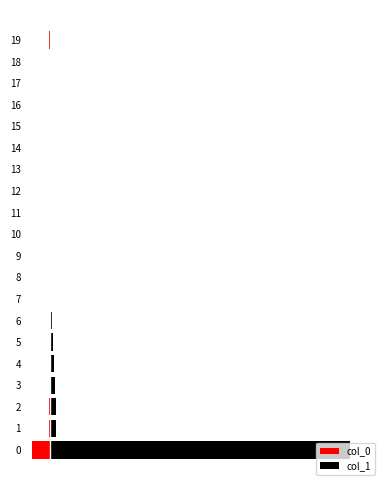

Reading left to right, transcribe all the data shown in this chart.

col_0: -322	-24	-16	-10	-8	-1	-4	-6	-4	-3	-2	-1	0	-2	-1	-2	0	0	-1	-15
col_1: 5437	101	111	89	64	46	26	18	13	15	6	2	1	2	2	1	5	4	2	15